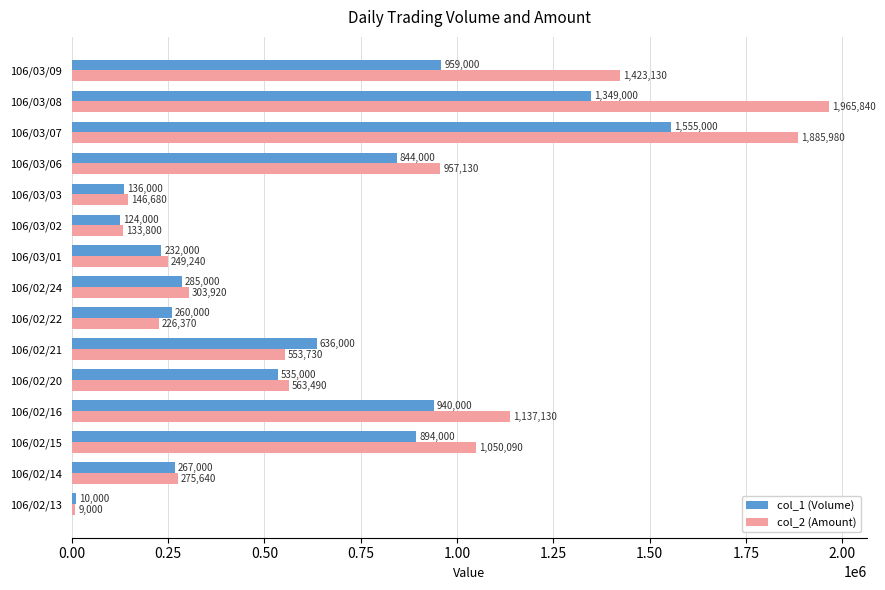

At how many categories does at least one series exceed 591530?

7